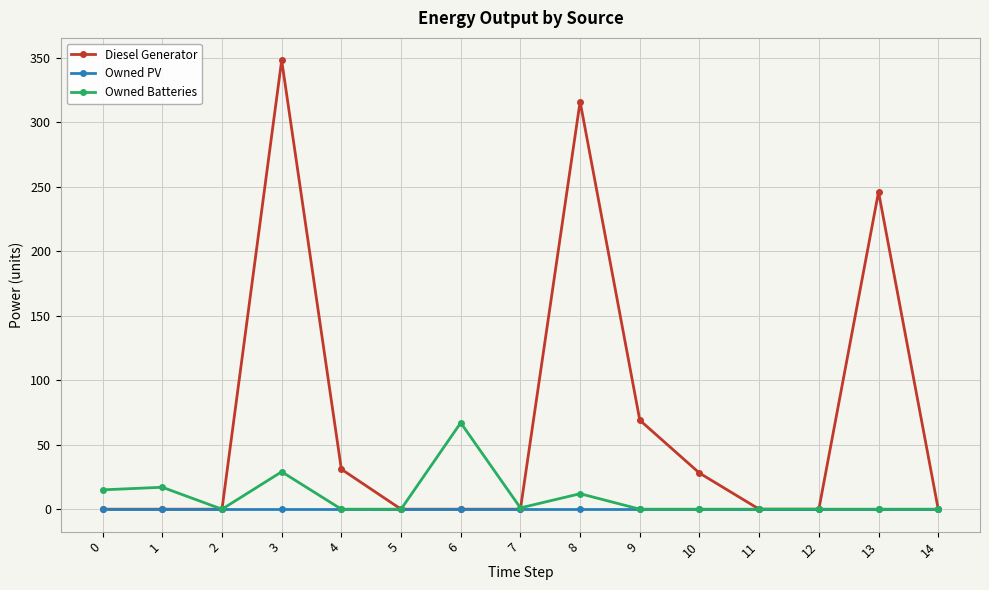

What are all the series names shown in the legend?

Diesel Generator, Owned PV, Owned Batteries